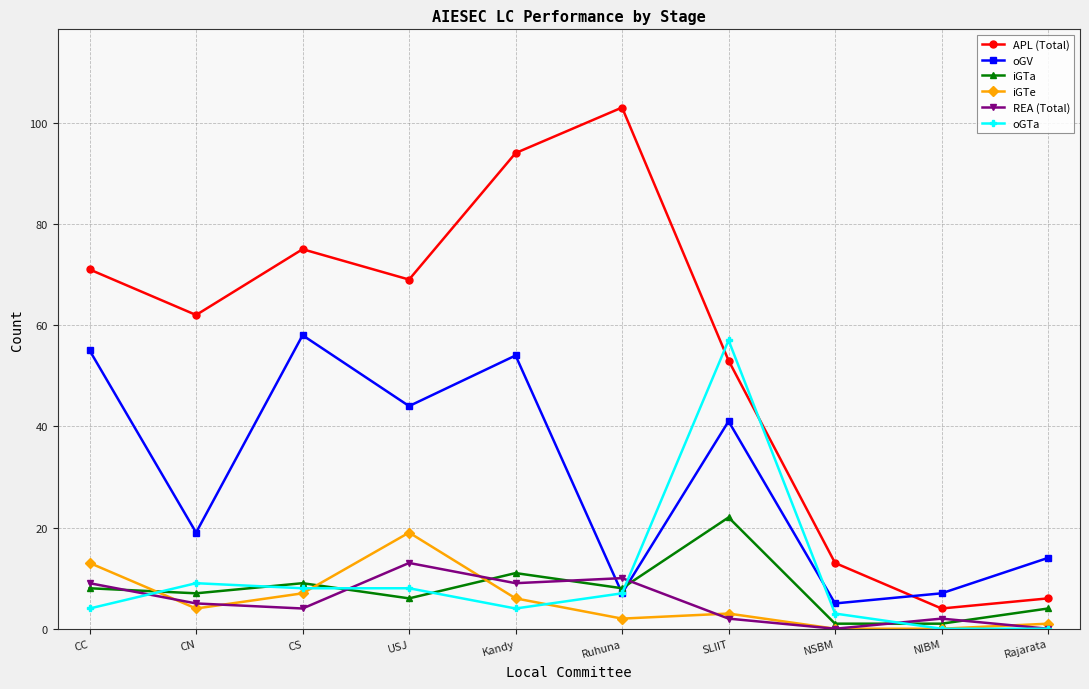

Is it true that oGV equals 13 at CS?

False